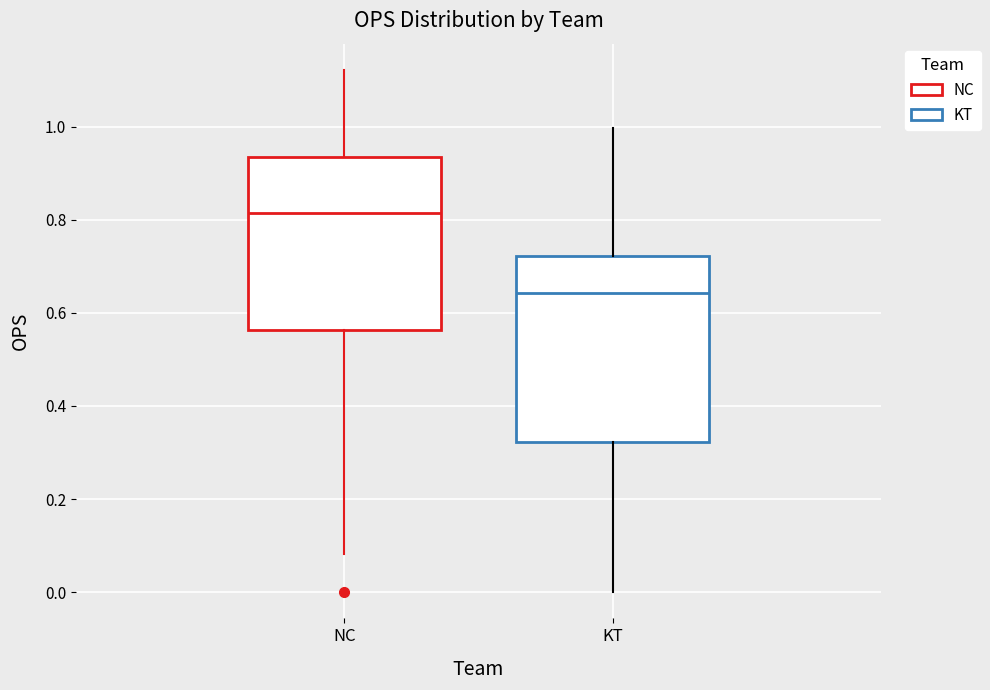

Where does the lower whisker of the box for NC end on the y-axis? The values are not printed on the chart, so give them approximately, as read against the axis.

0.08